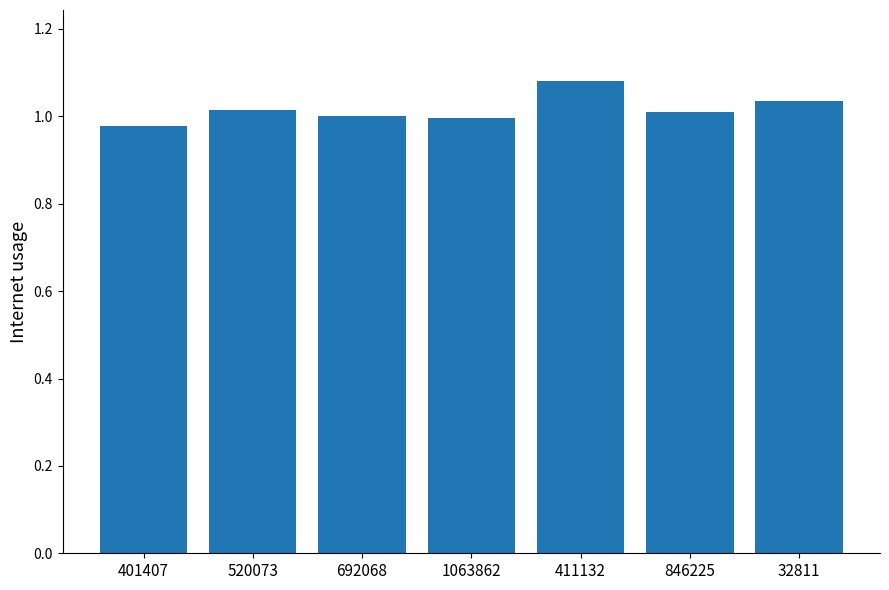

What is the sum of the values at 401407 and 1063862?

2.0